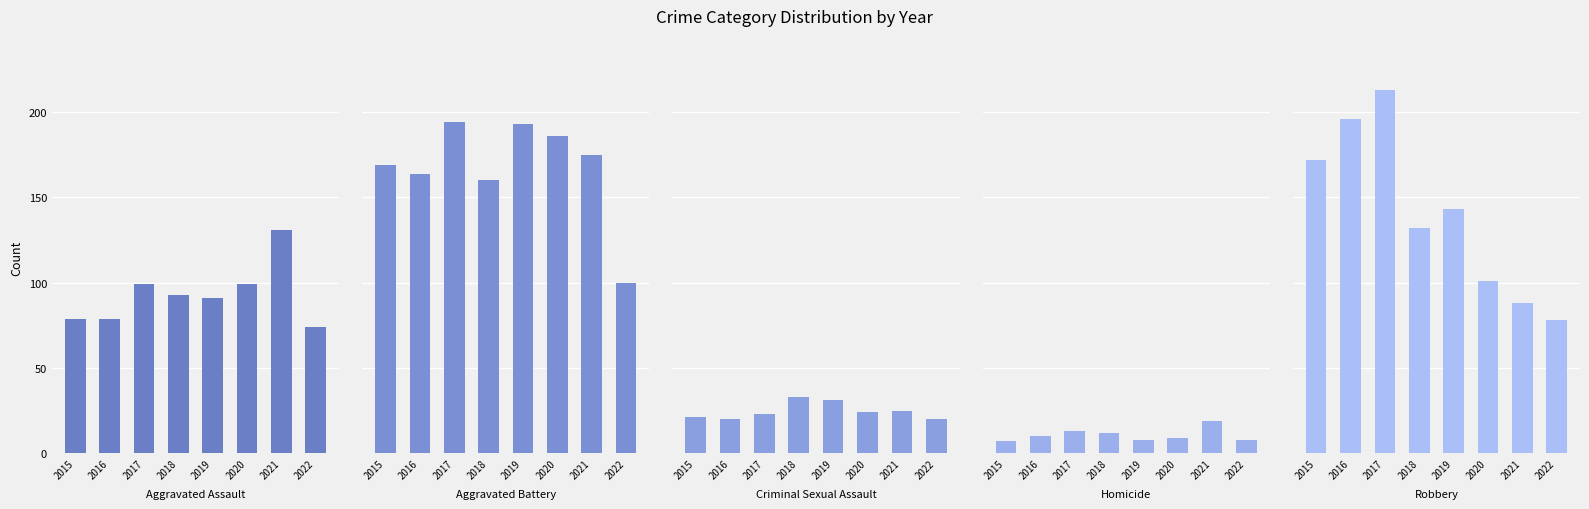

How many data points in Aggravated Battery are above 175?

3